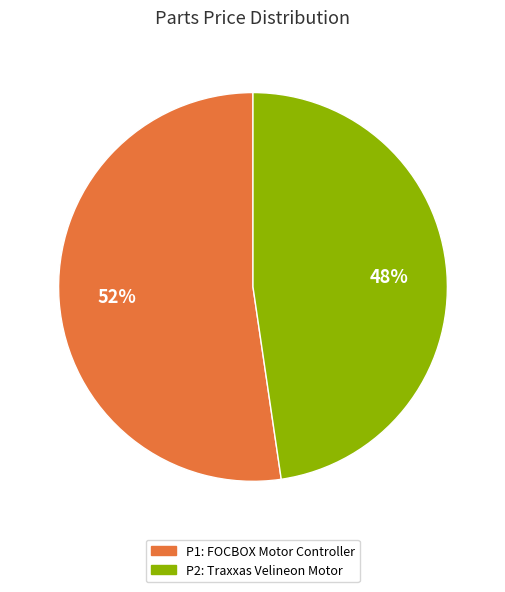

Combined, do P1 and P2 account for over 50%?

Yes